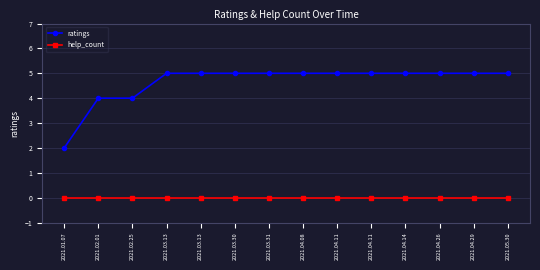

What is the sum of the ratings values at 2021.04.26 and 2021.04.08?

10